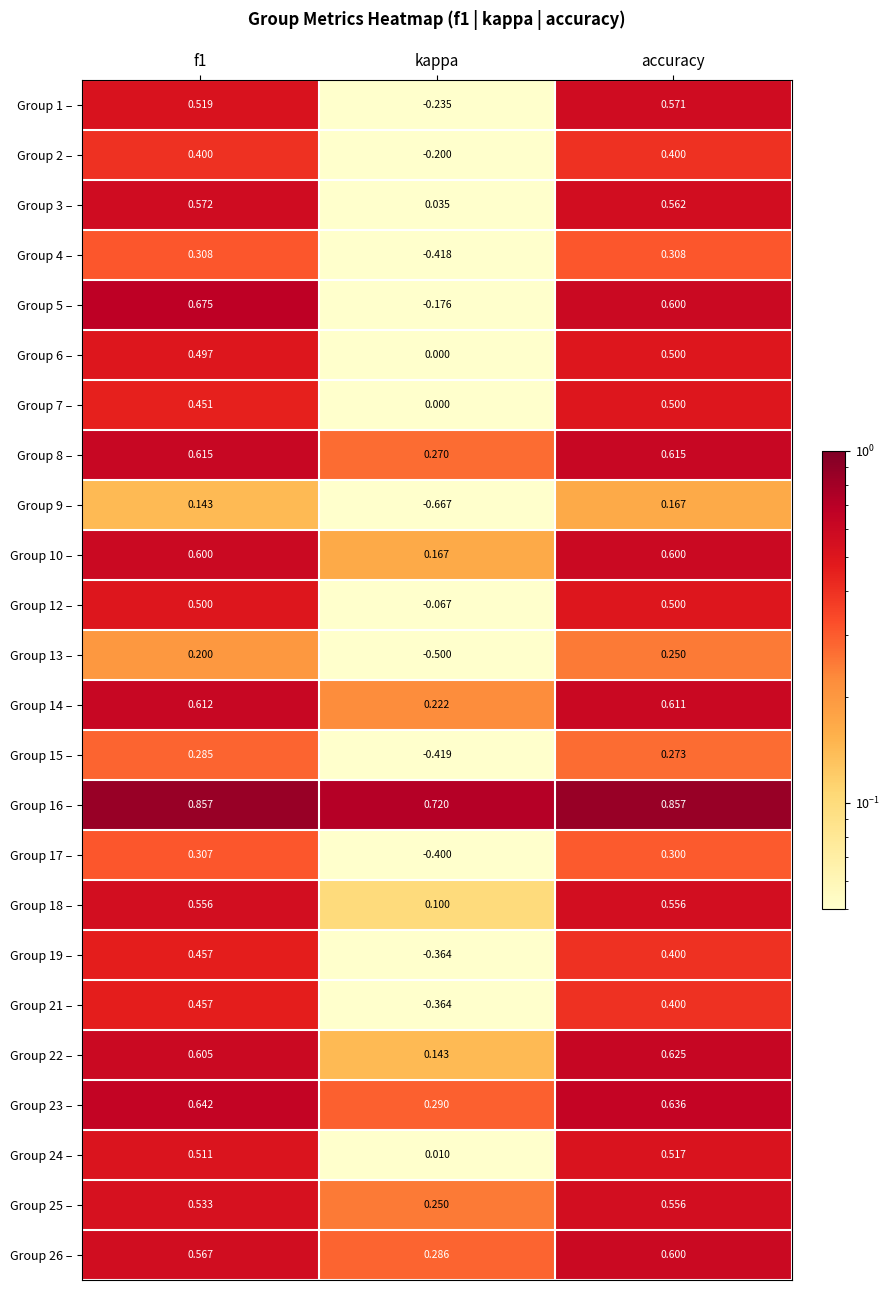

Which category has the lowest value across all series?

kappa